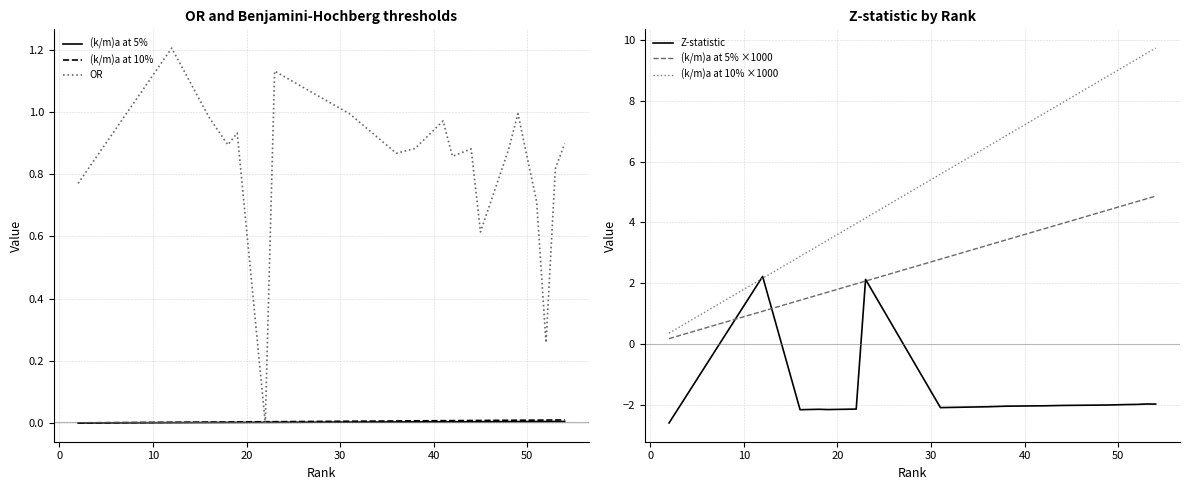

What is the total value across all series at 0?

6.7